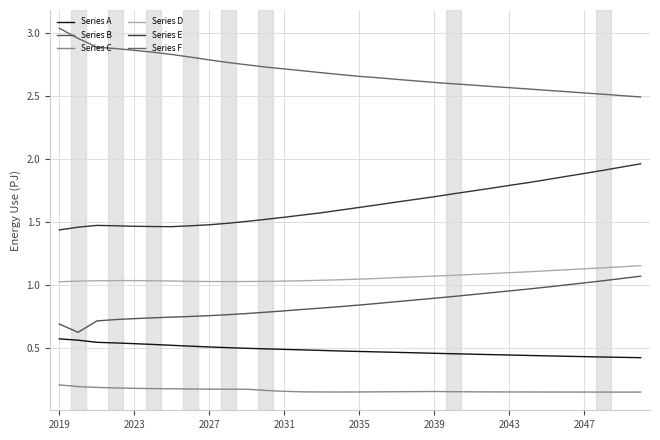

How many lines are shown in the chart?

6